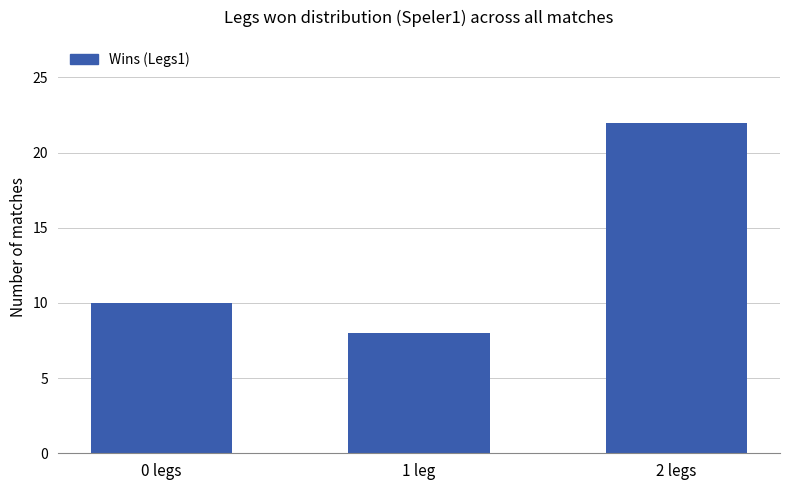

How many series are shown in this chart?

1